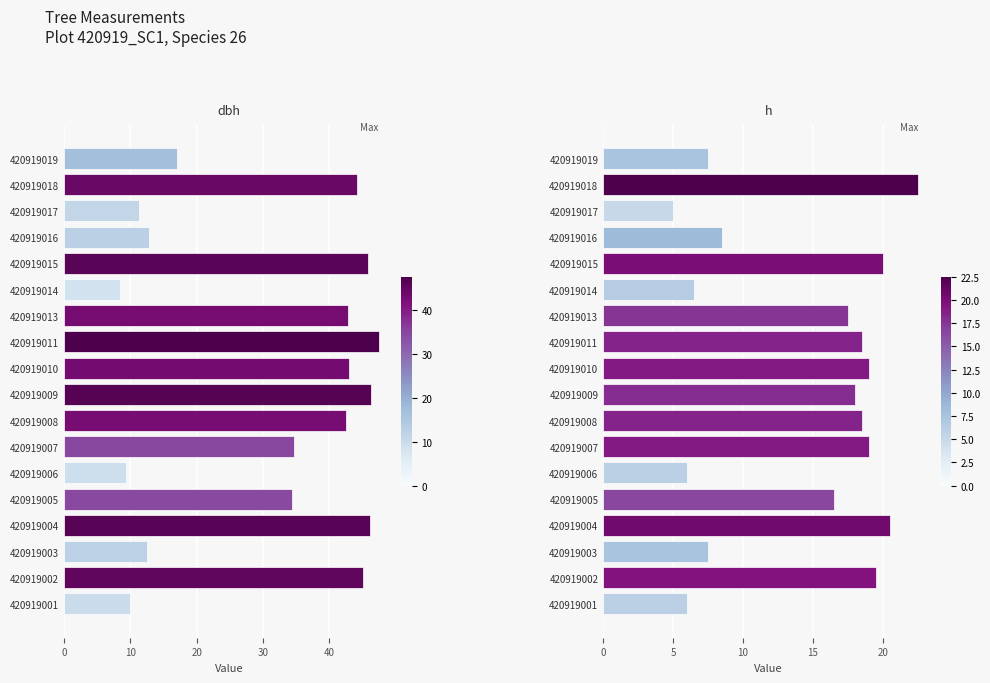

Read the h value at 420919003.

7.5